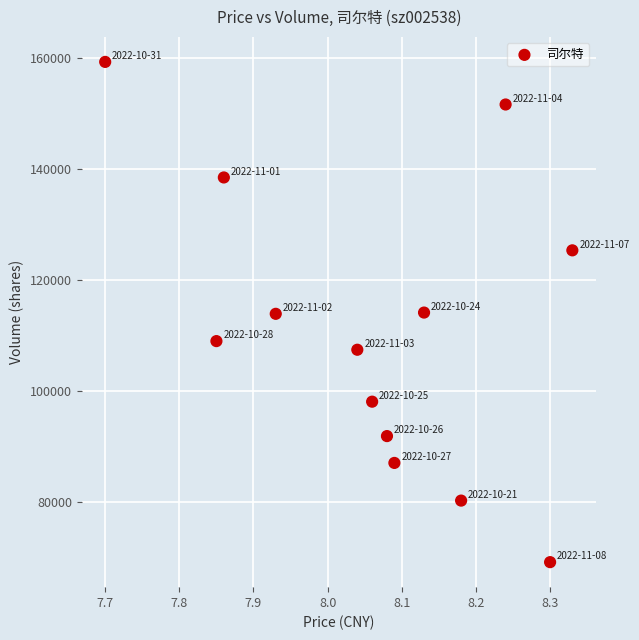

What is the range of Y values (max minus min)?

90085